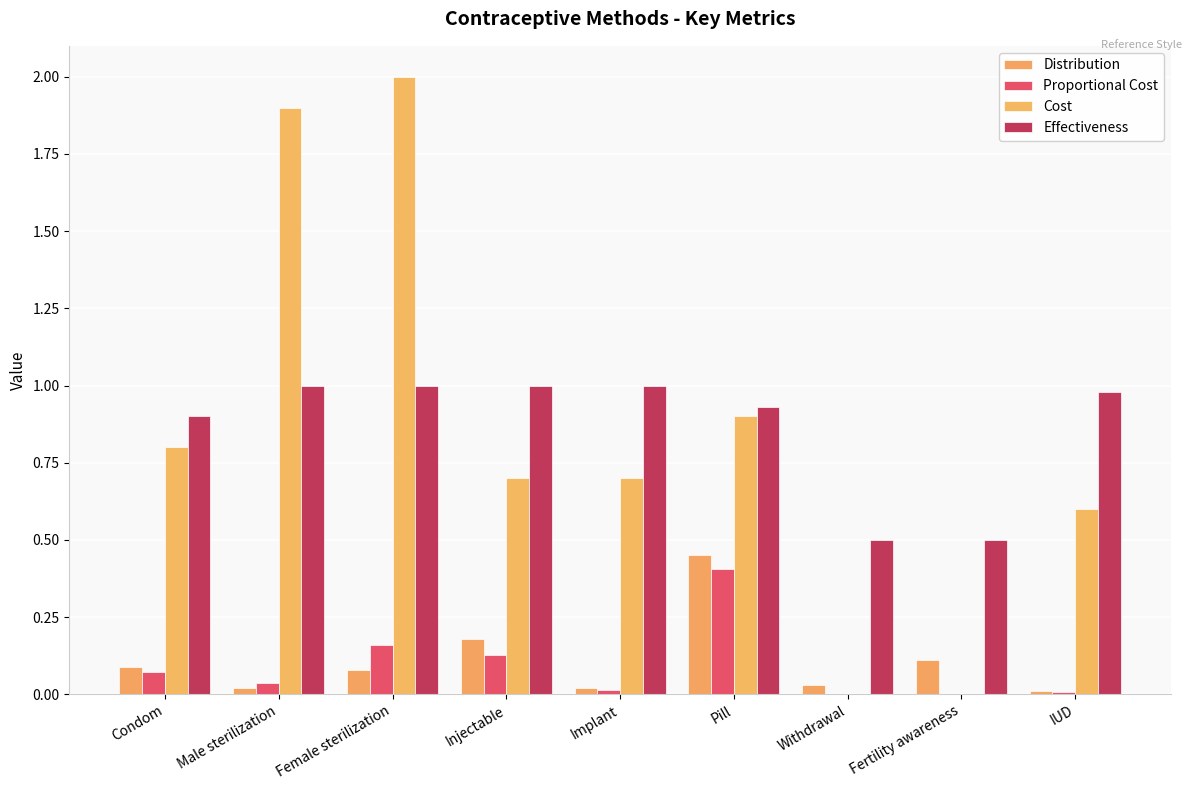

What is the maximum value shown in the chart?

2.0